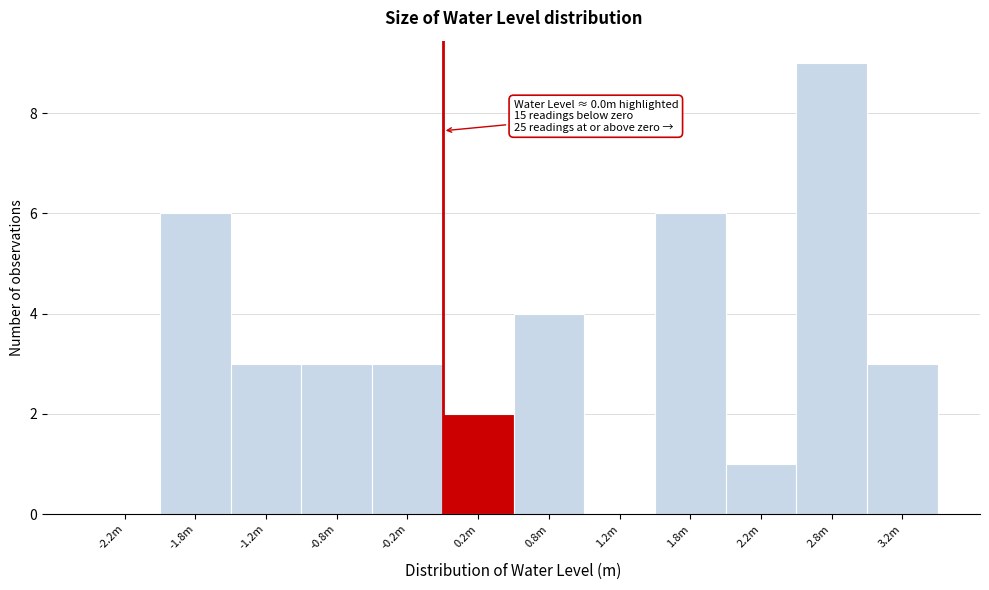

Reading left to right, what are all the values shown in this chart?

-2.2m=0	-1.8m=6	-1.2m=3	-0.8m=3	-0.2m=3	0.2m=2	0.8m=4	1.2m=0	1.8m=6	2.2m=1	2.8m=9	3.2m=3